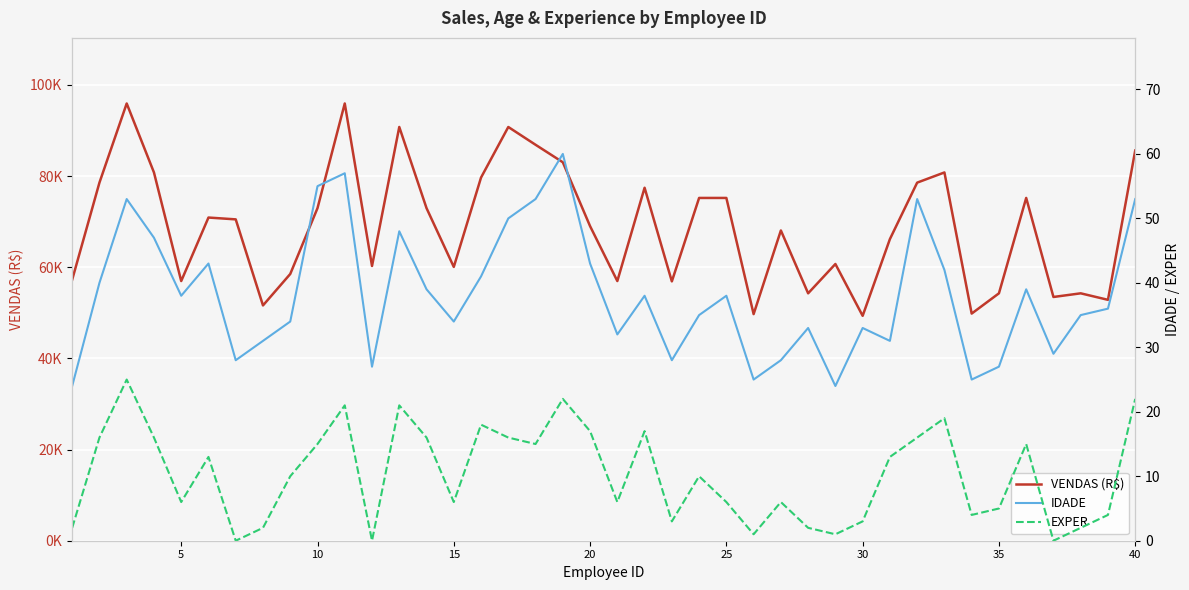

True or false: VENDAS (R$) and EXPER intersect in this chart.

False